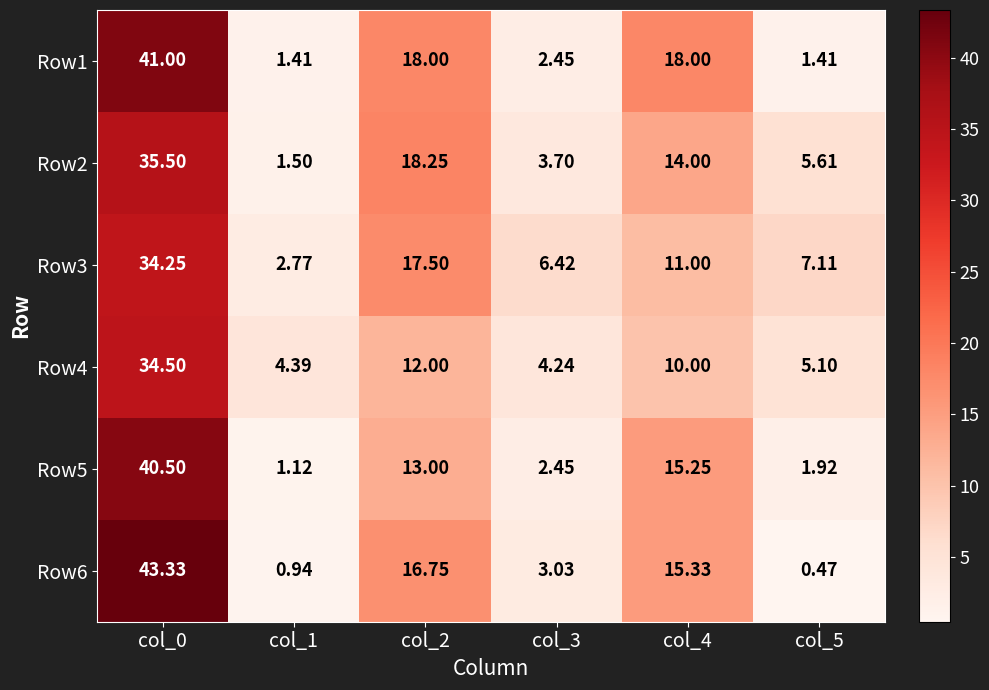

At col_4, list the series in order from smallest to largest.

Row4, Row3, Row2, Row5, Row6, Row1